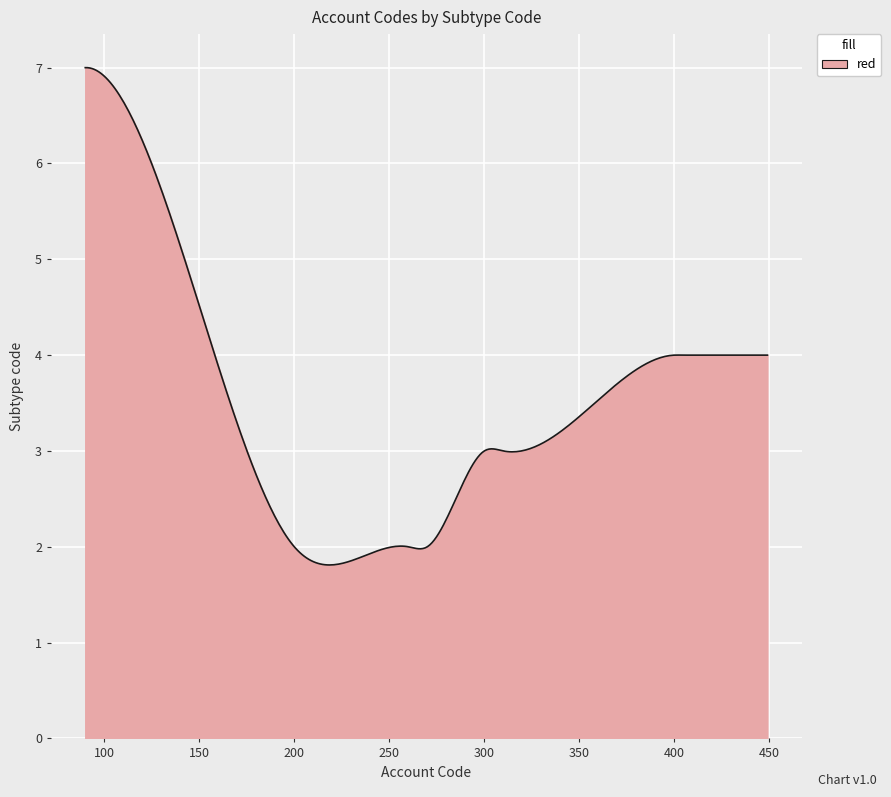

What is the maximum value shown in the chart?

7.0